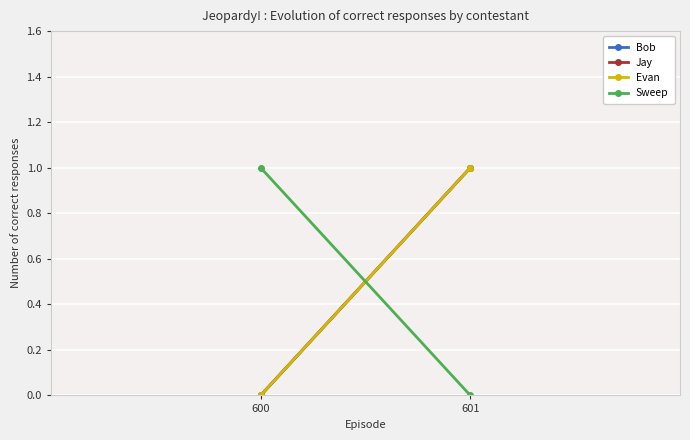

Is it true that Bob equals 0 at 600?

True